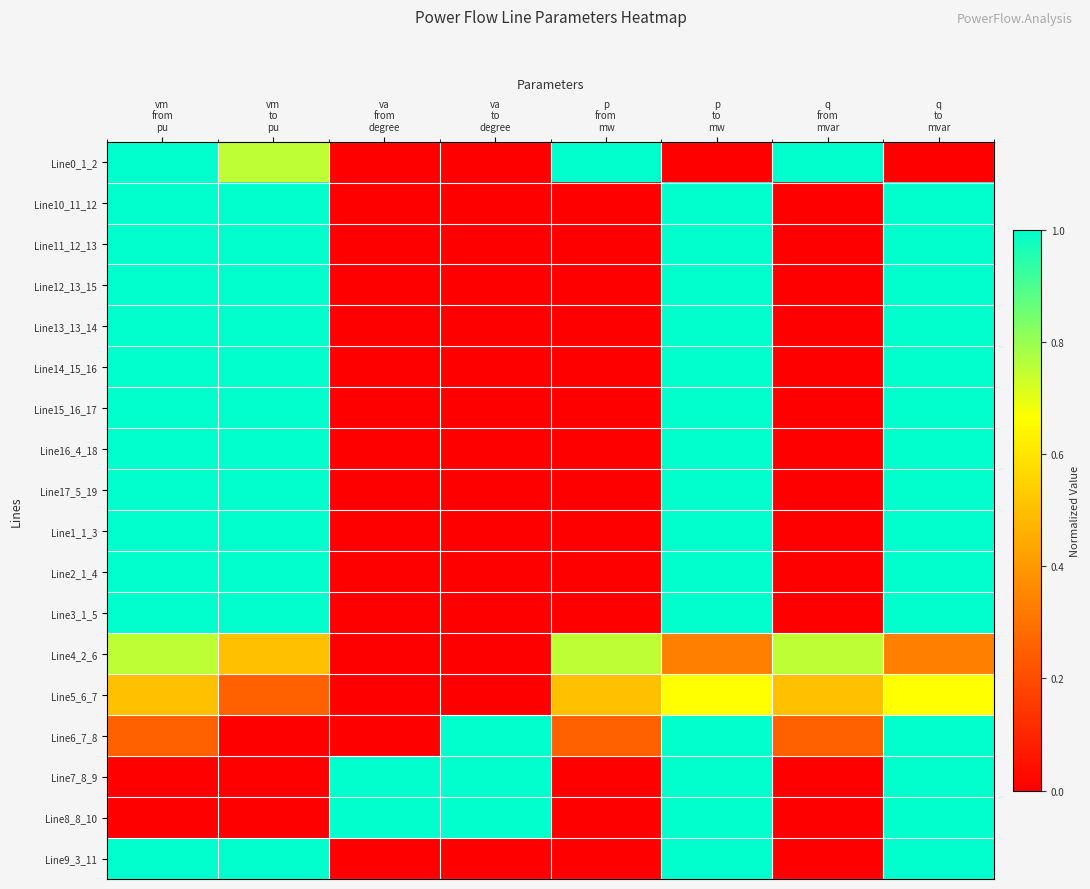

List the series in order of their peak value, highest first.

Line0_1_2, Line10_11_12, Line11_12_13, Line12_13_15, Line13_13_14, Line14_15_16, Line15_16_17, Line16_4_18, Line17_5_19, Line1_1_3, Line2_1_4, Line3_1_5, Line6_7_8, Line7_8_9, Line8_8_10, Line9_3_11, Line4_2_6, Line5_6_7